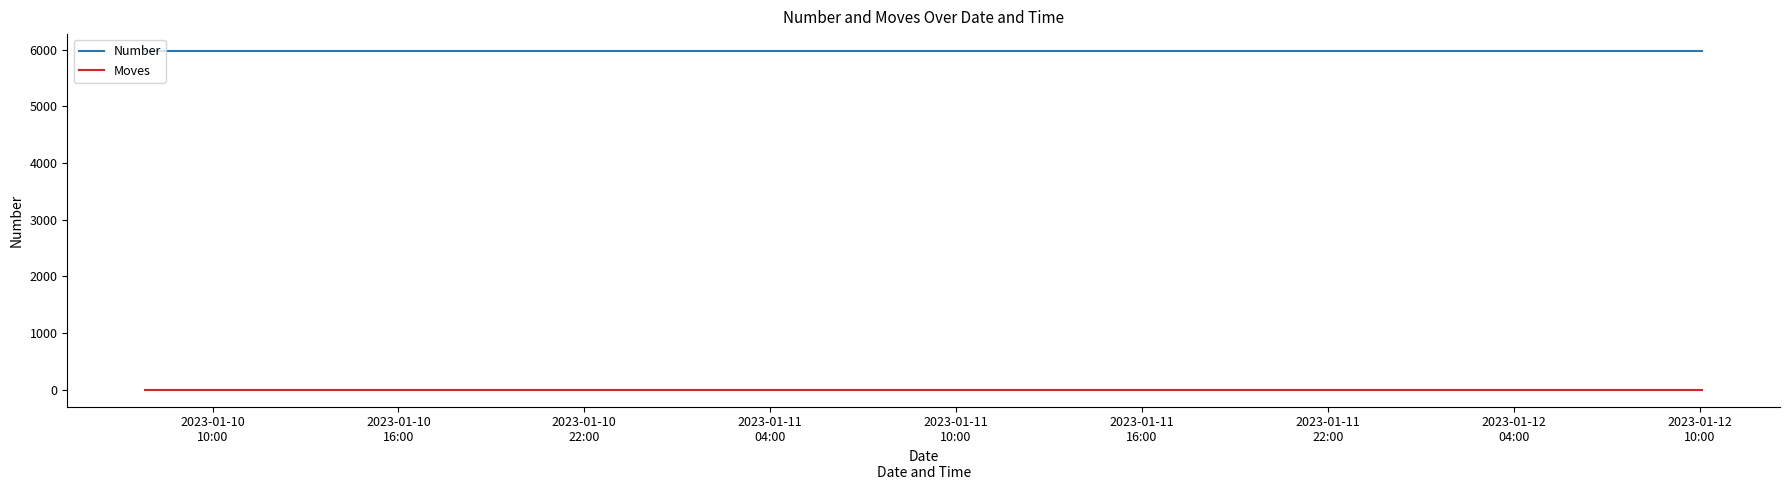

What is the lowest value of the Number series?

5974